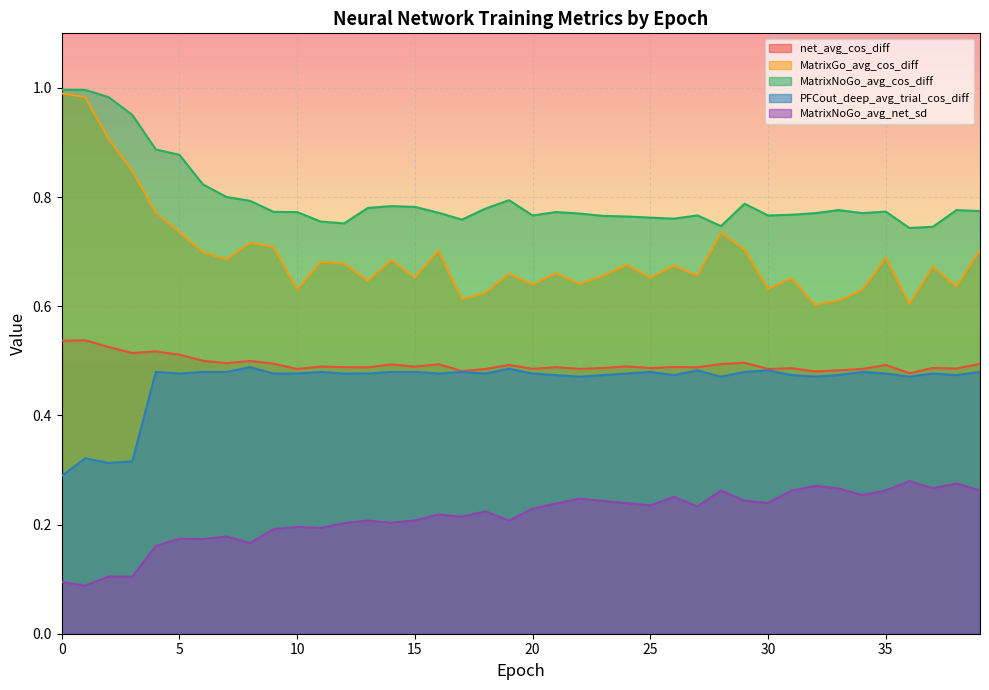

List the labels in order of MatrixGo_avg_cos_diff value, smallest first.

32, 36, 33, 17, 18, 34, 10, 30, 38, 20, 22, 13, 31, 25, 15, 23, 27, 19, 21, 37, 26, 24, 12, 11, 14, 7, 35, 6, 16, 39, 29, 9, 8, 28, 5, 4, 3, 2, 1, 0